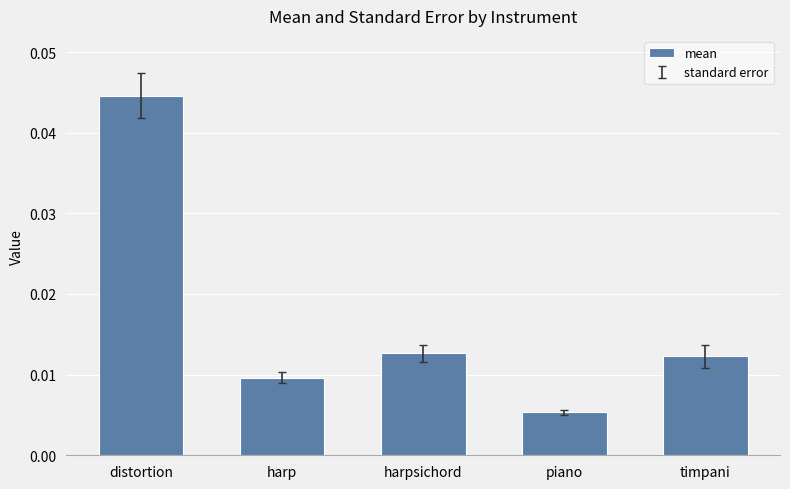

How many bars are there in total?

5